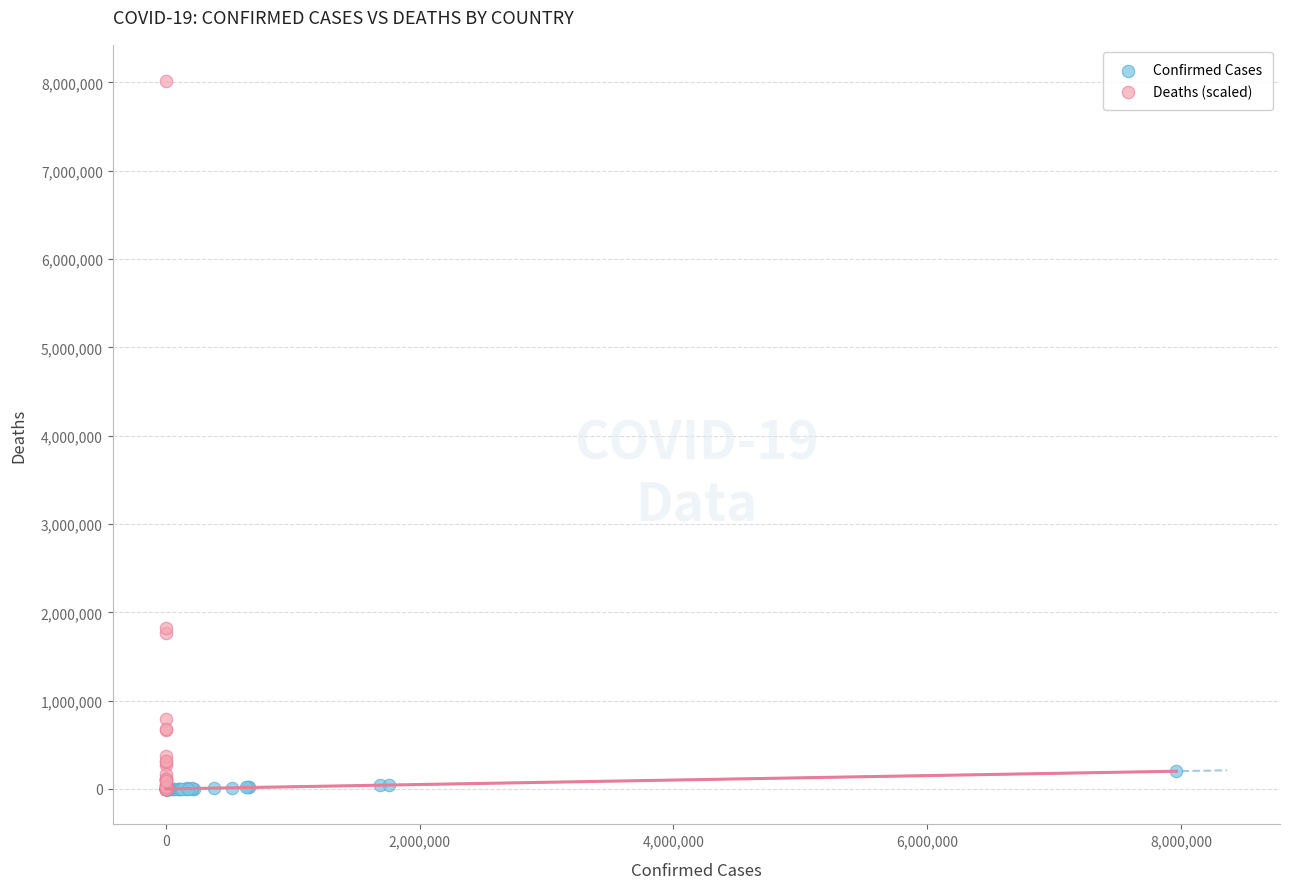

Which series has the largest Y range (max minus min)?

Deaths (scaled)